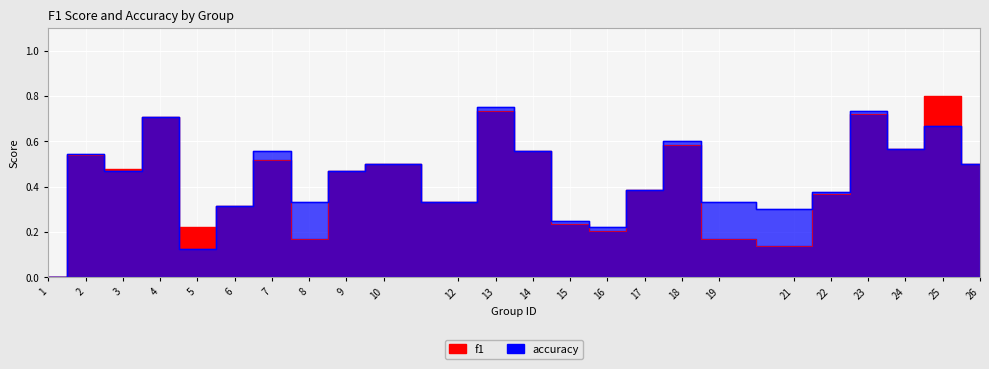

Is the value of f1 at 6 greater than the value of accuracy at 8?

No